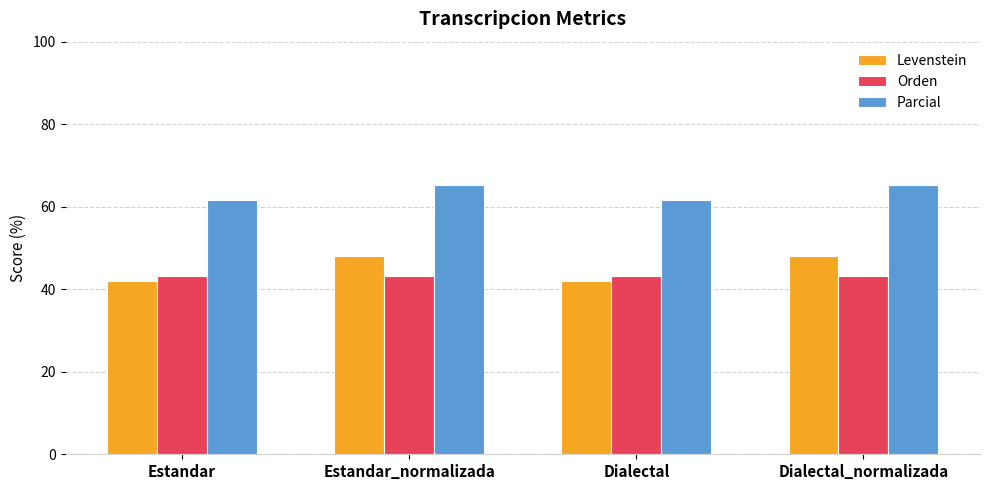

The Parcial series shows 65.3 at Dialectal_normalizada. True or false?

True